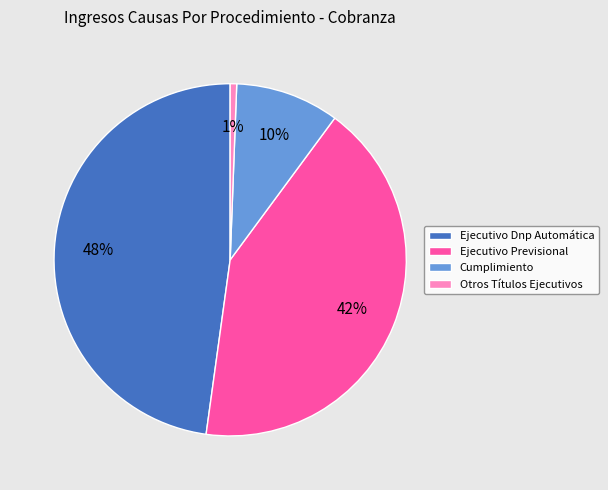

Rank the categories by value from lowest to highest.

Otros Títulos Ejecutivos, Cumplimiento, Ejecutivo Previsional, Ejecutivo Dnp Automática